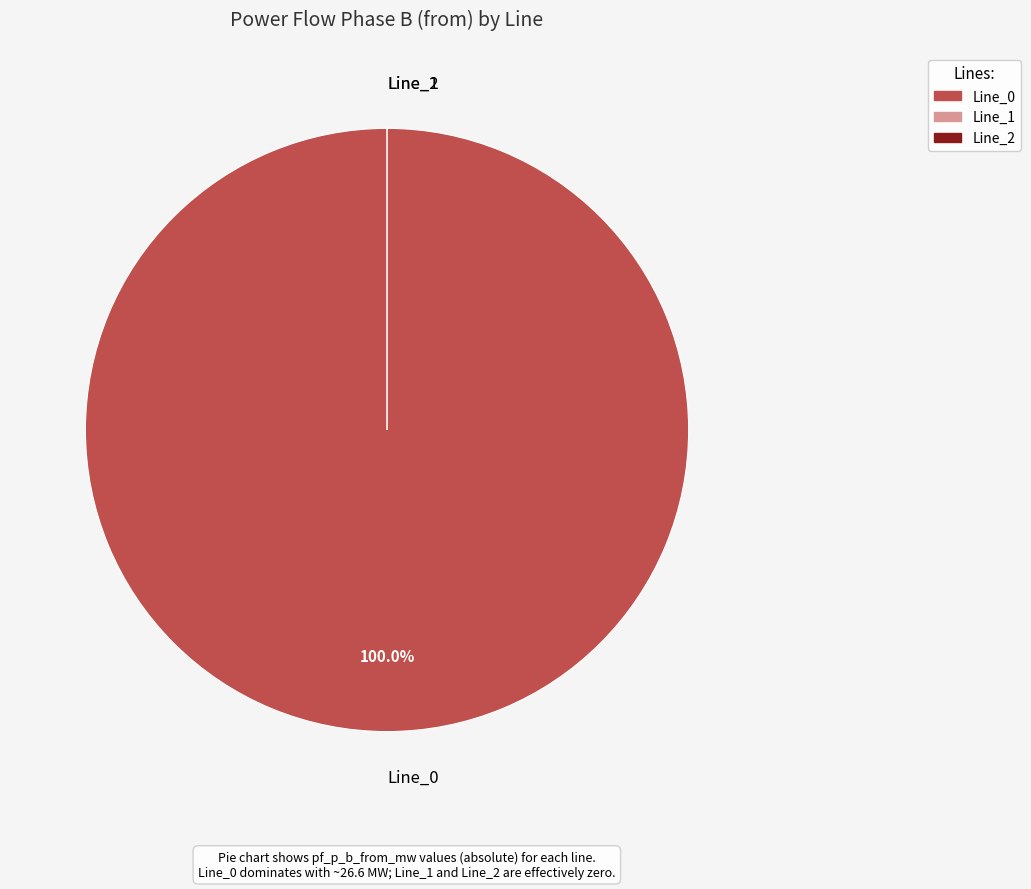

What portion of the pie excludes Line_2?

100.0%